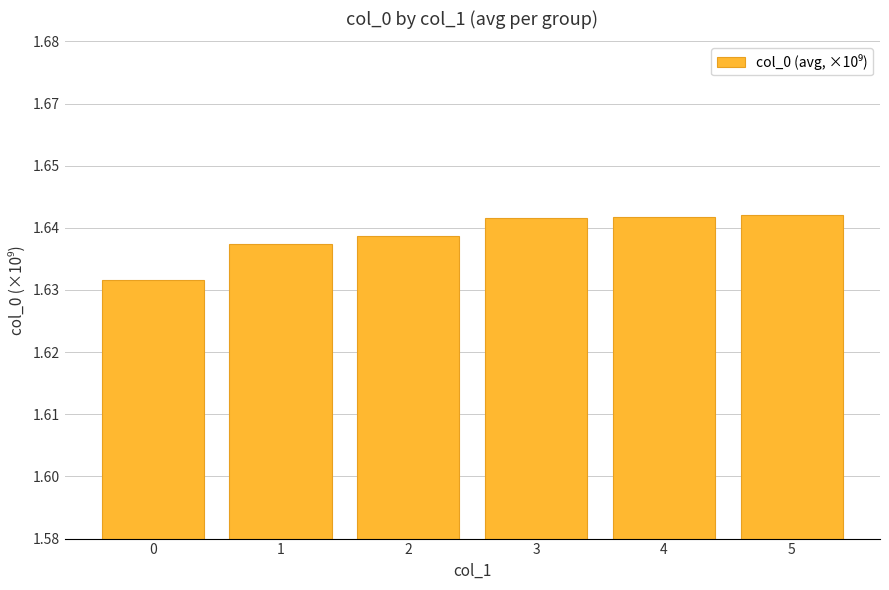

Does the chart contain any negative values?

No